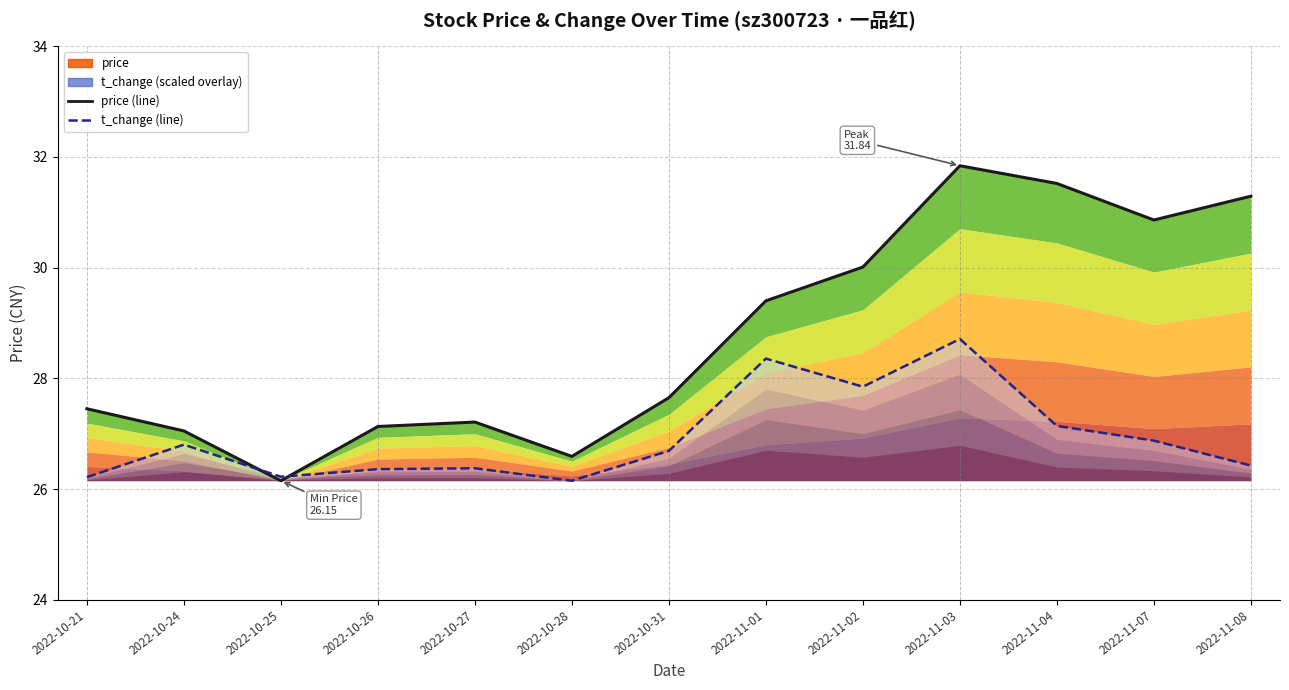

How many times do t_change (scaled) and price cross each other?

2